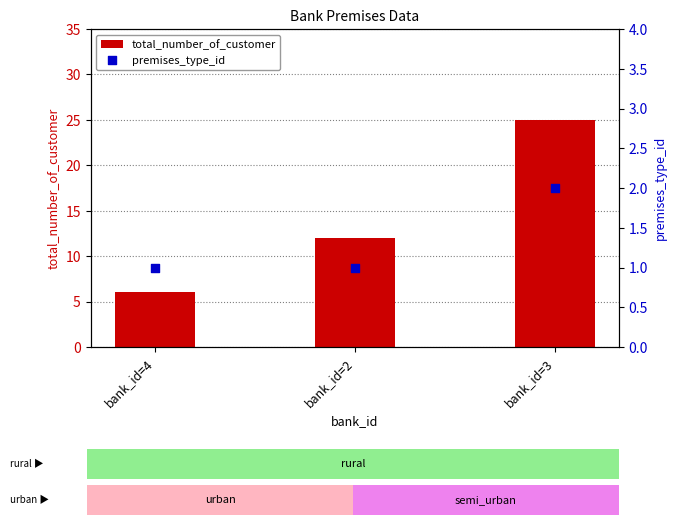

At how many categories does at least one series exceed 15?

1